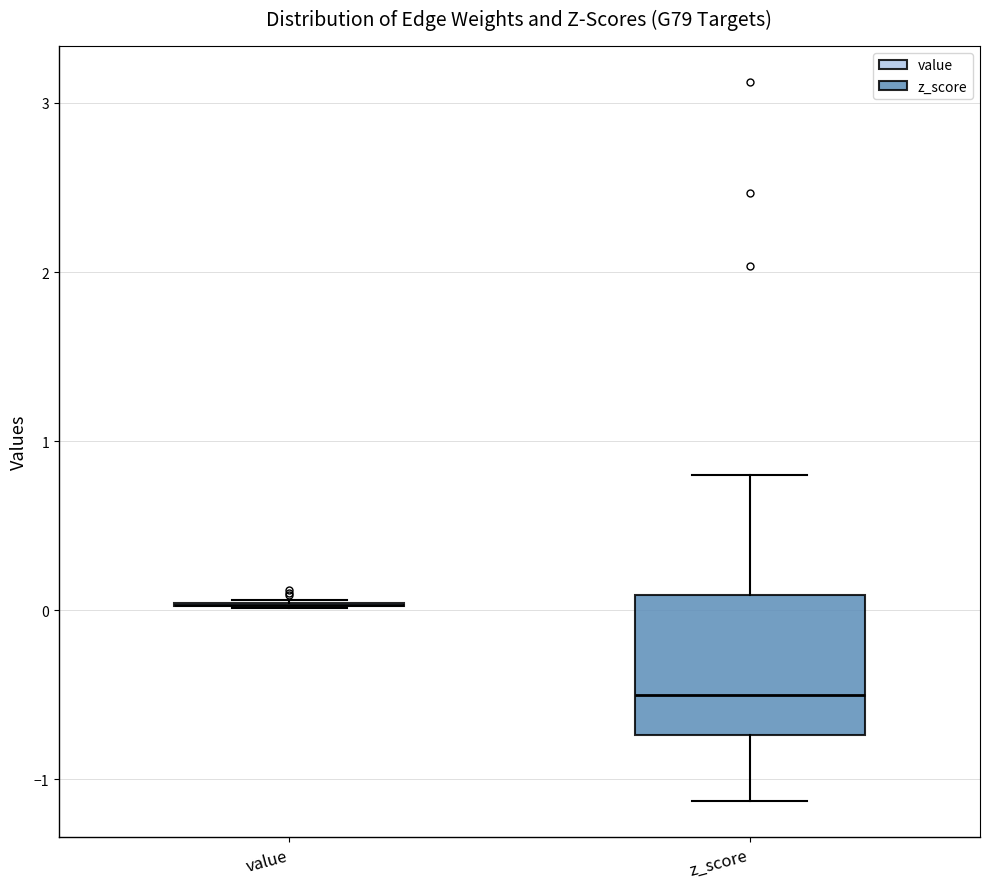

Reading left to right, transcribe this box plot: for each box, give where its median line is, the range the box spans, and where its two whiskers end, as read against the y-axis. The values are not printed on the chart, so give them approximately, as read against the axis.

value: box collapsed to a line at 0.0, whiskers 0.0 to 0.1
z_score: median -0.5, box -0.7 to 0.1, whiskers -1.1 to 0.8